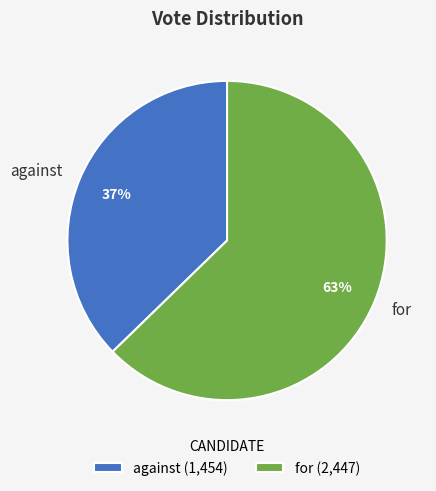

Is there a majority slice in this chart?

Yes